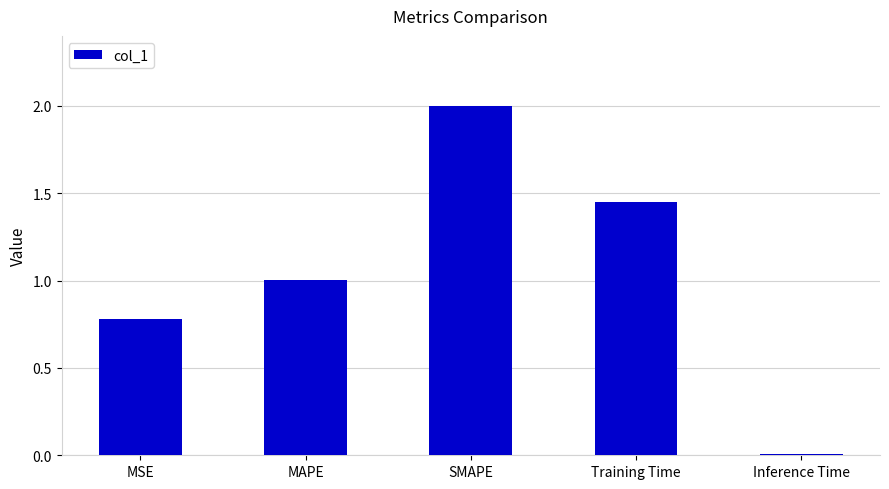

List the labels in order of value, largest first.

SMAPE, Training Time, MAPE, MSE, Inference Time